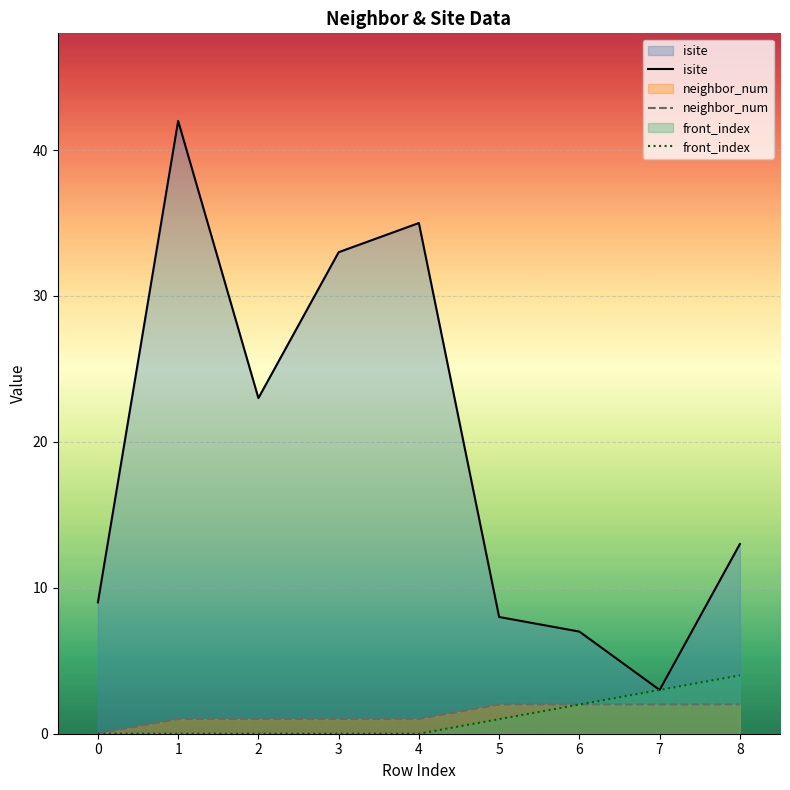

What is the value of the neighbor_num point at the 9th from the left?

2